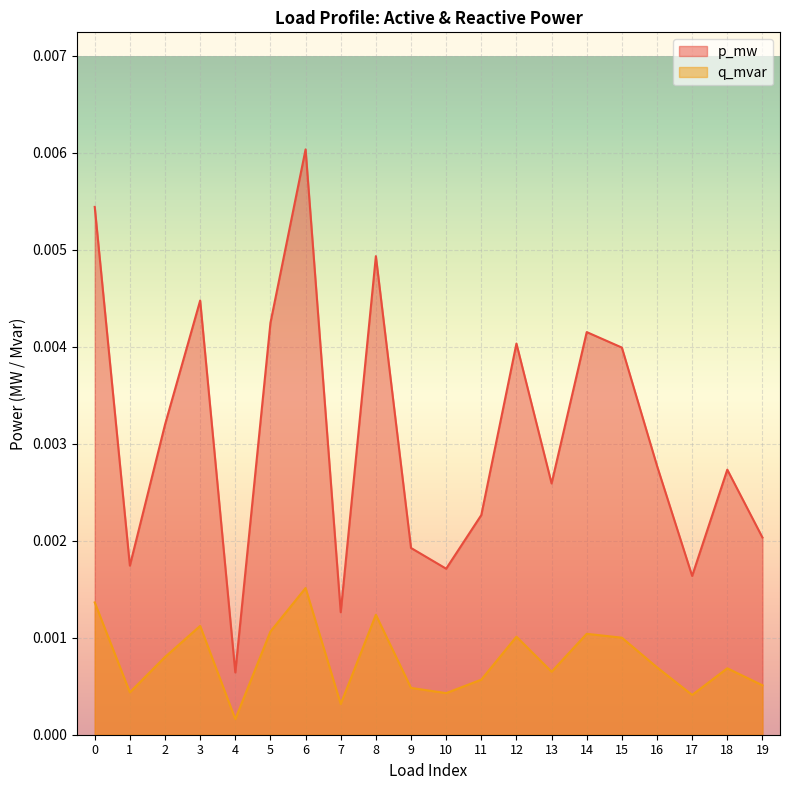

Rank the series by their average value, from lowest to highest.

q_mvar, p_mw